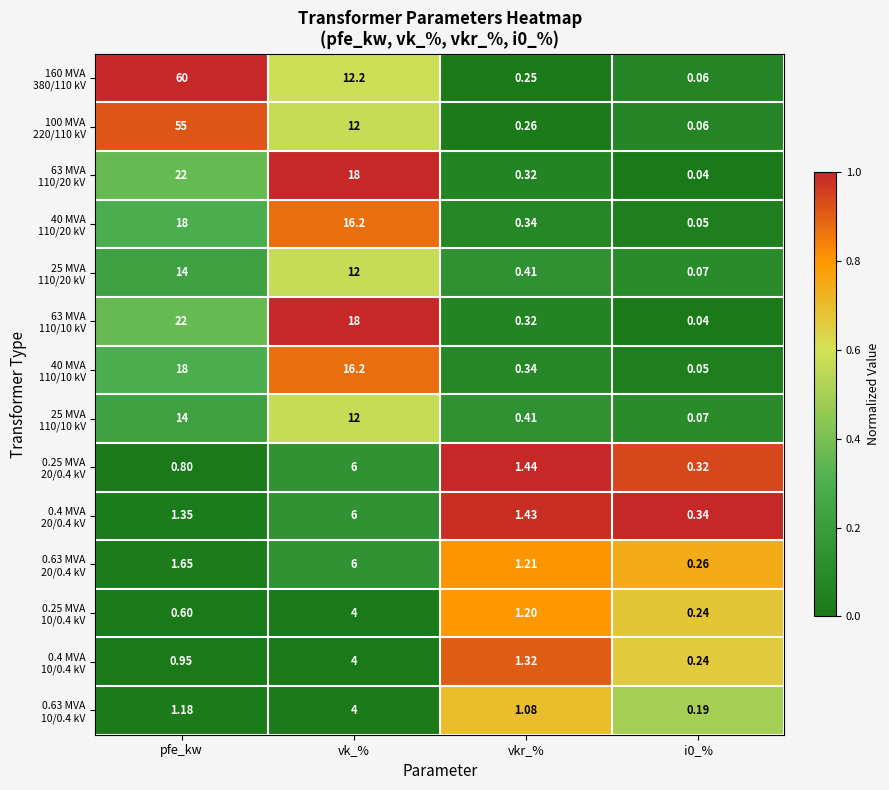

At which category is the sum across all series the highest?

pfe_kw